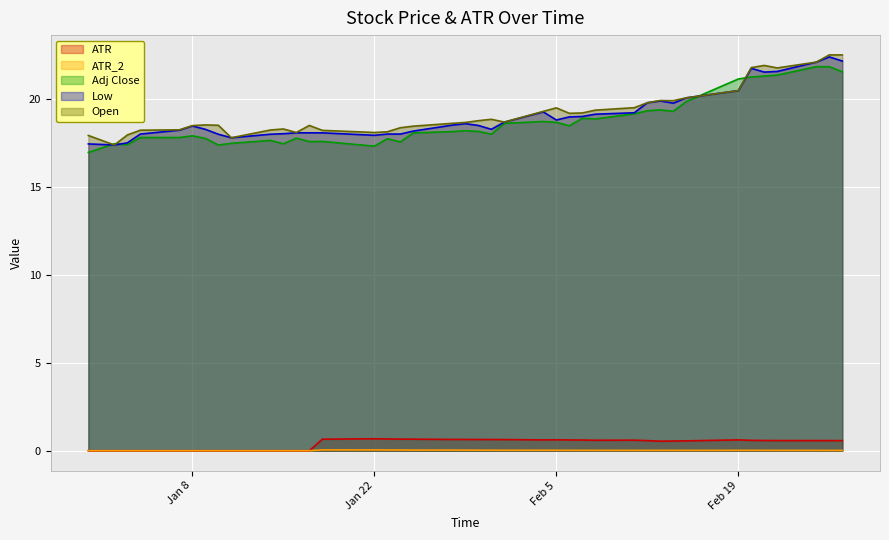

How many interior local peaks does the Adj Close series have?

10